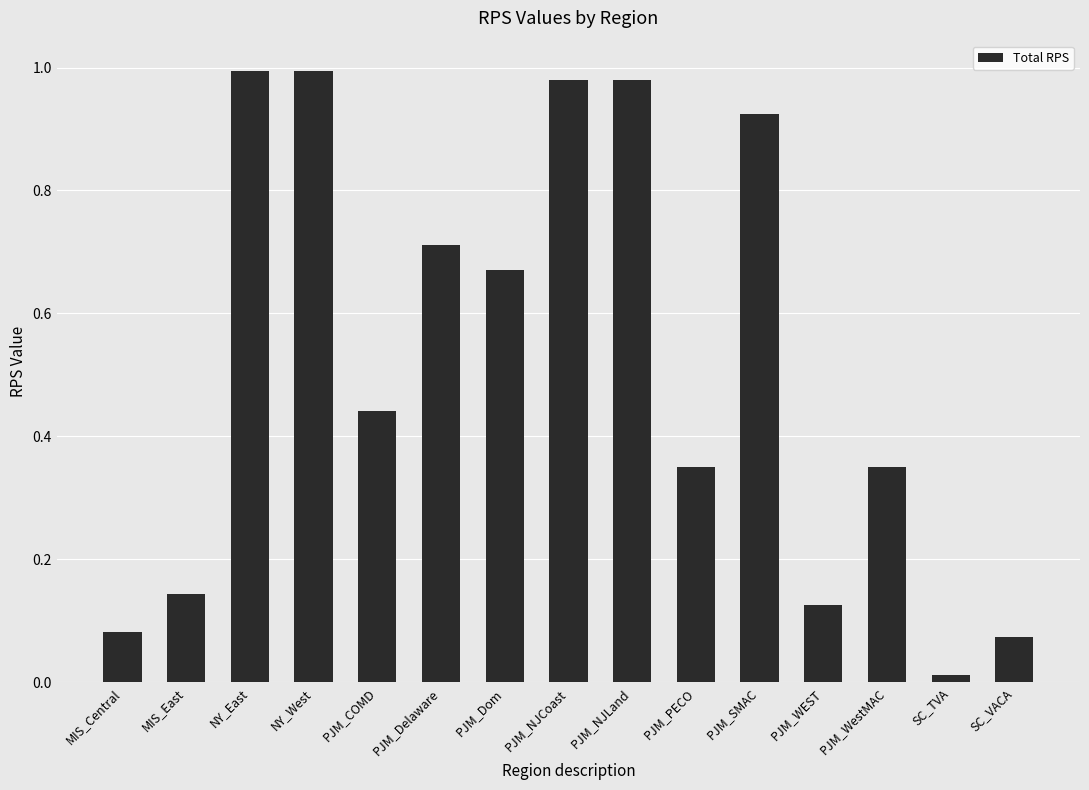

What is the change in value from PJM_NJCoast to PJM_SMAC?

-0.1